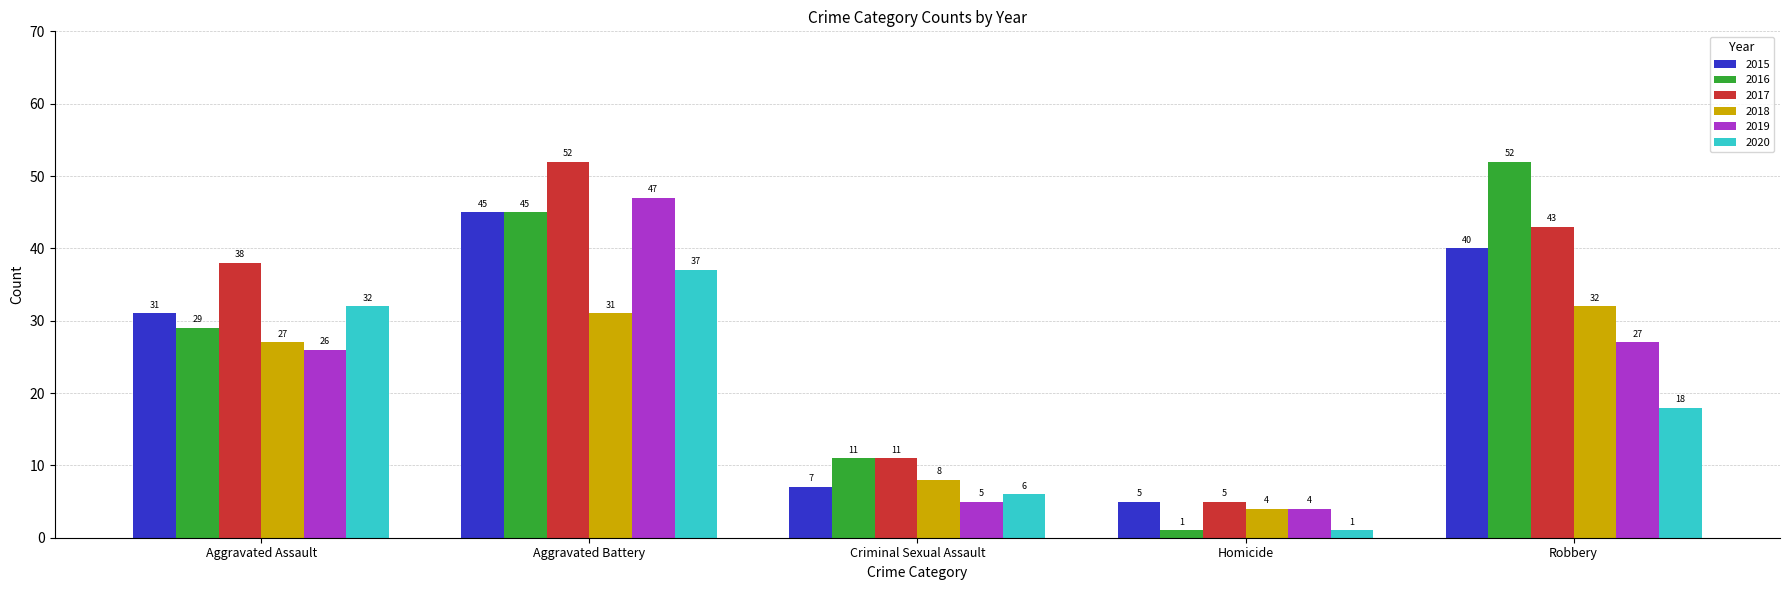

Which series has the largest total across all categories?

2017